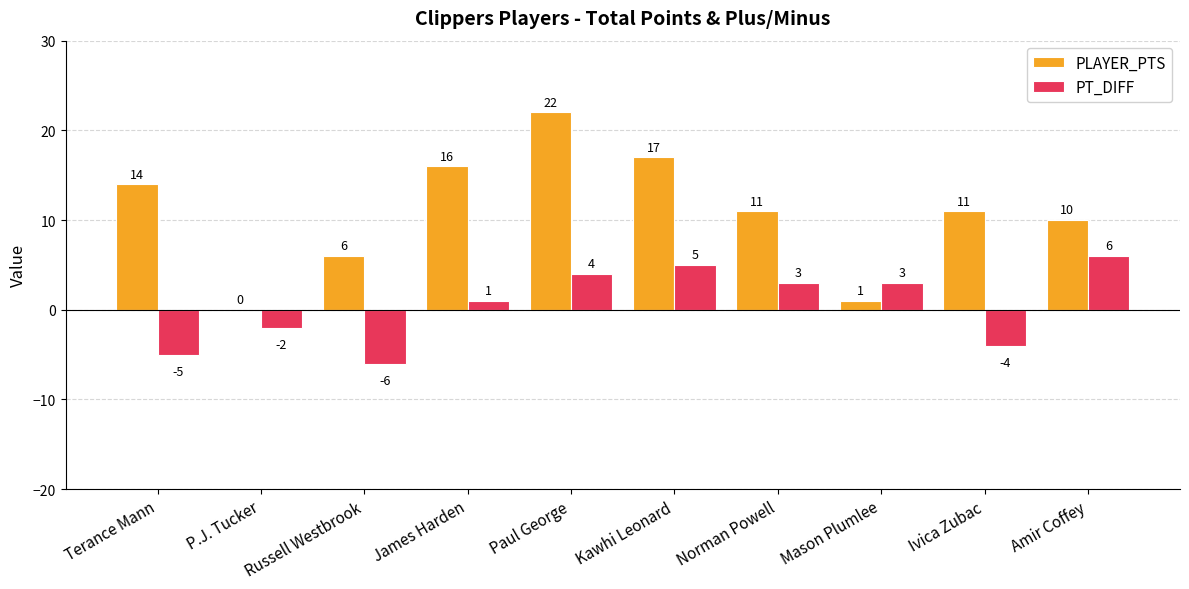

What is the difference between the PLAYER_PTS values at Amir Coffey and Terance Mann?

4